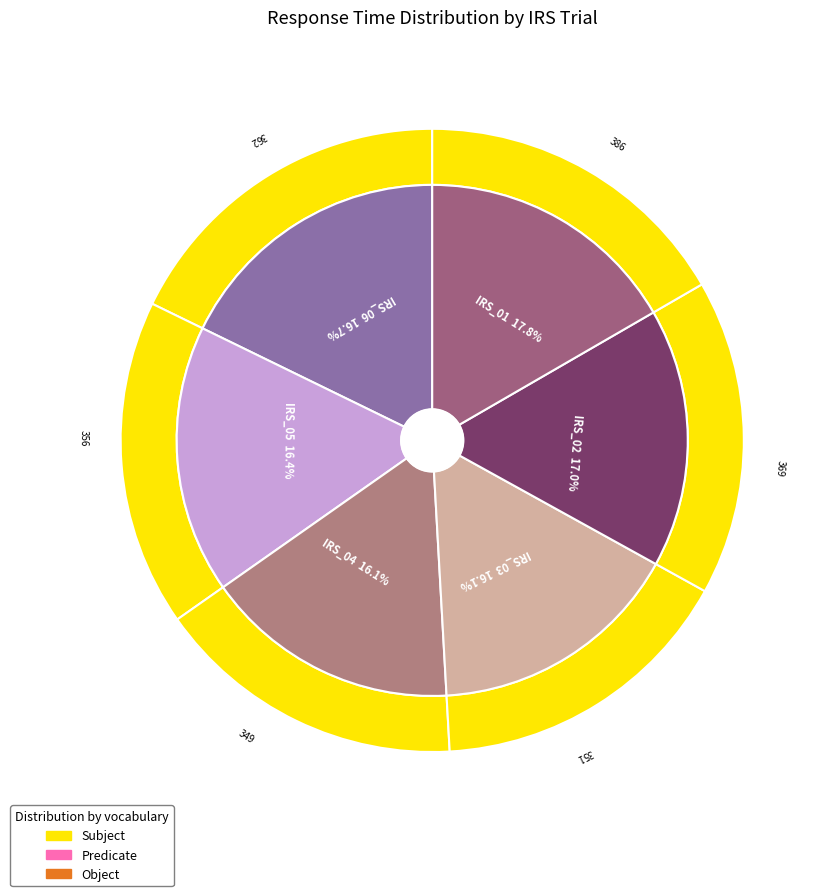

What percentage do IRS_04 and IRS_02 together represent?

33.0%